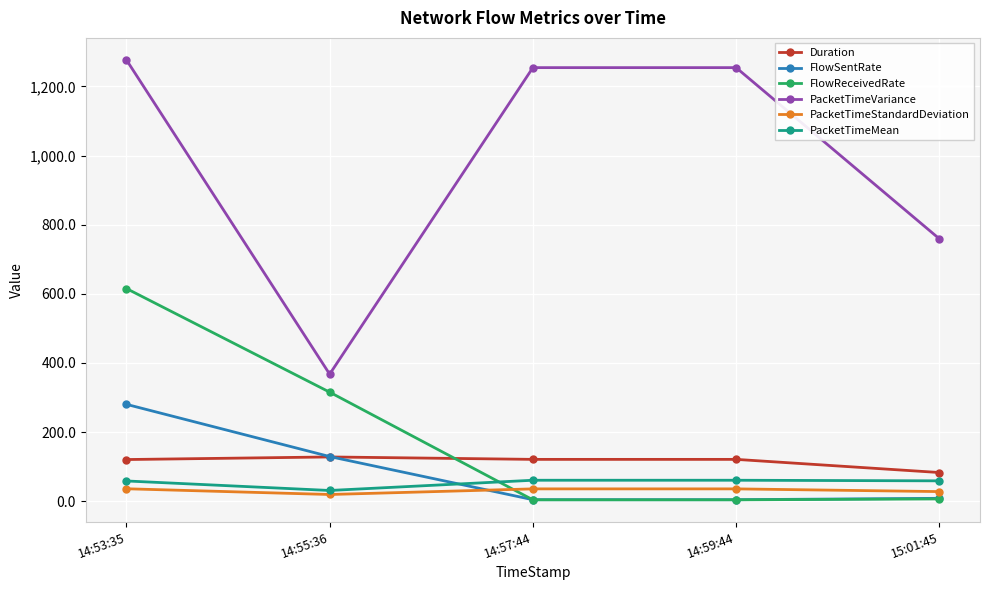

How many distinct data groups are displayed?

6